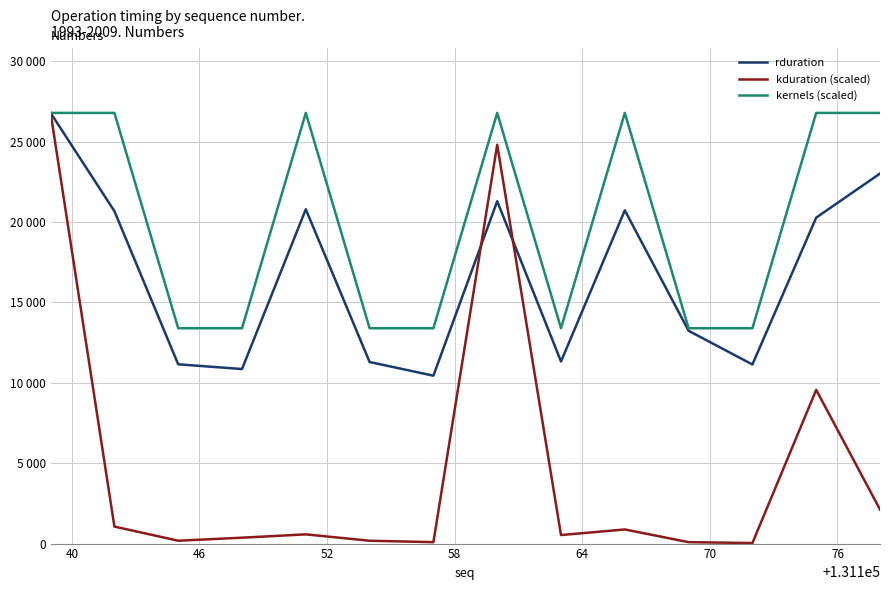

Does the chart display data point markers on the line(s)?

No